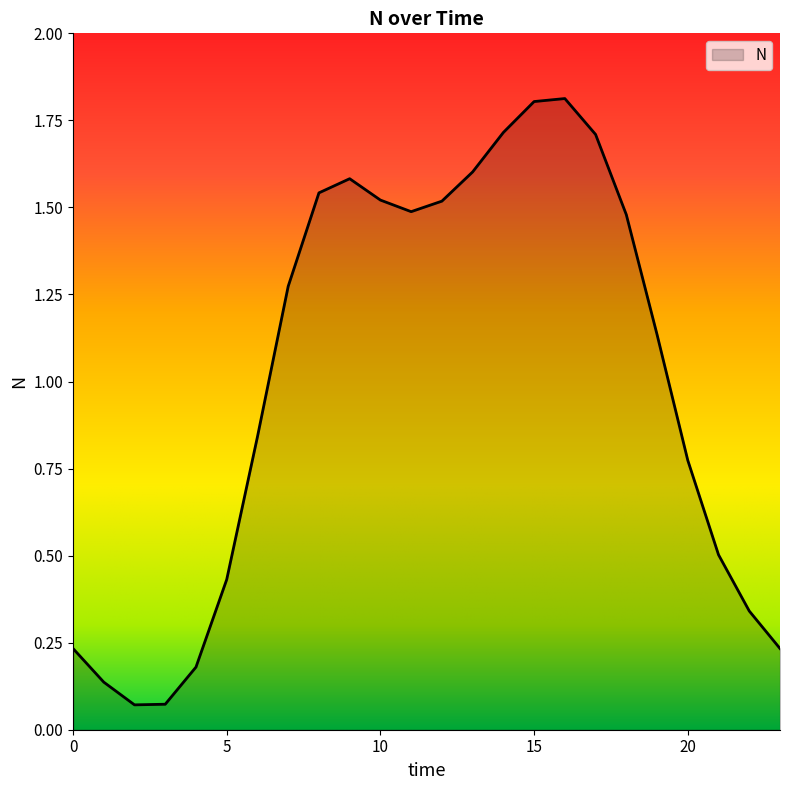

What is the maximum value shown in the chart?

1.8